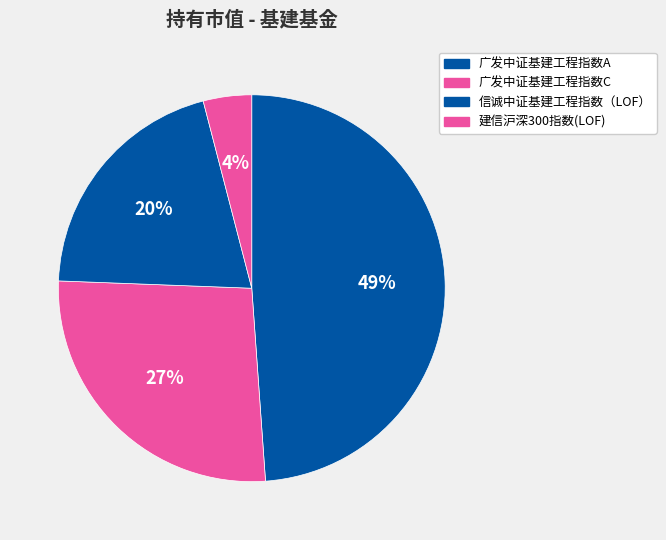

Combined, do 建信沪深300指数(LOF) and 广发中证基建工程指数C account for over 50%?

No